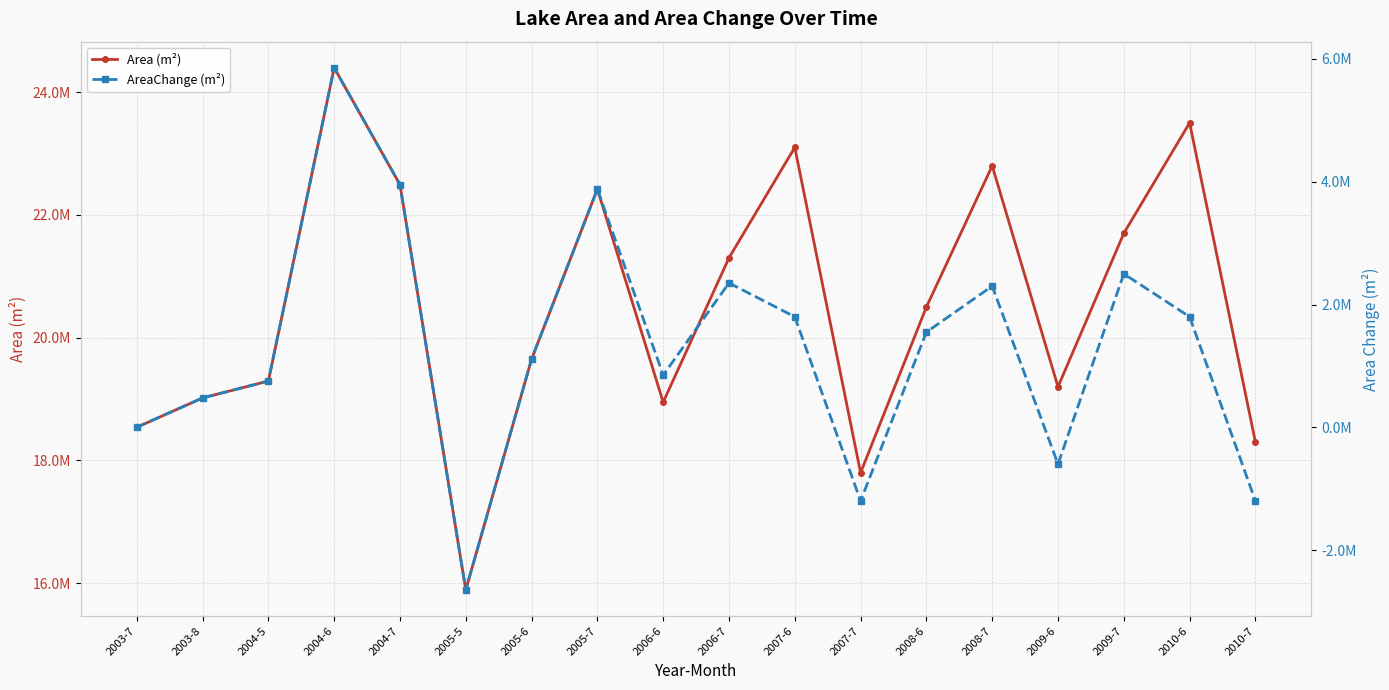

What is the highest value of the AreaChange (m²) series?

5856300